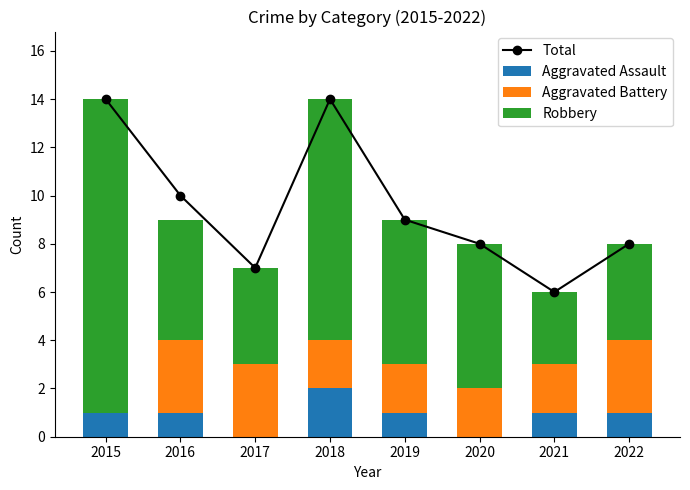

What is the approximate value of Total at 2015?

14